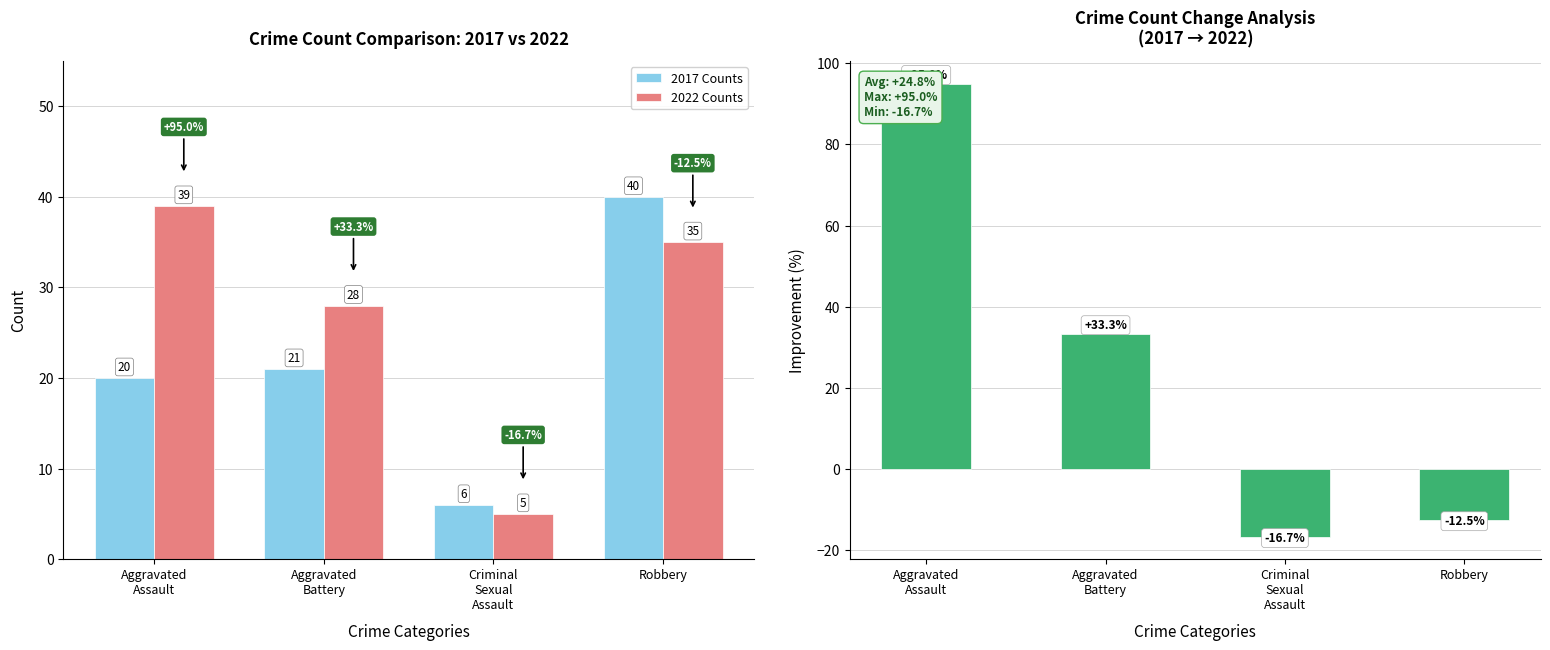

Between Aggravated
Assault and Robbery, which series saw the biggest shift?

% Change 2017→2022